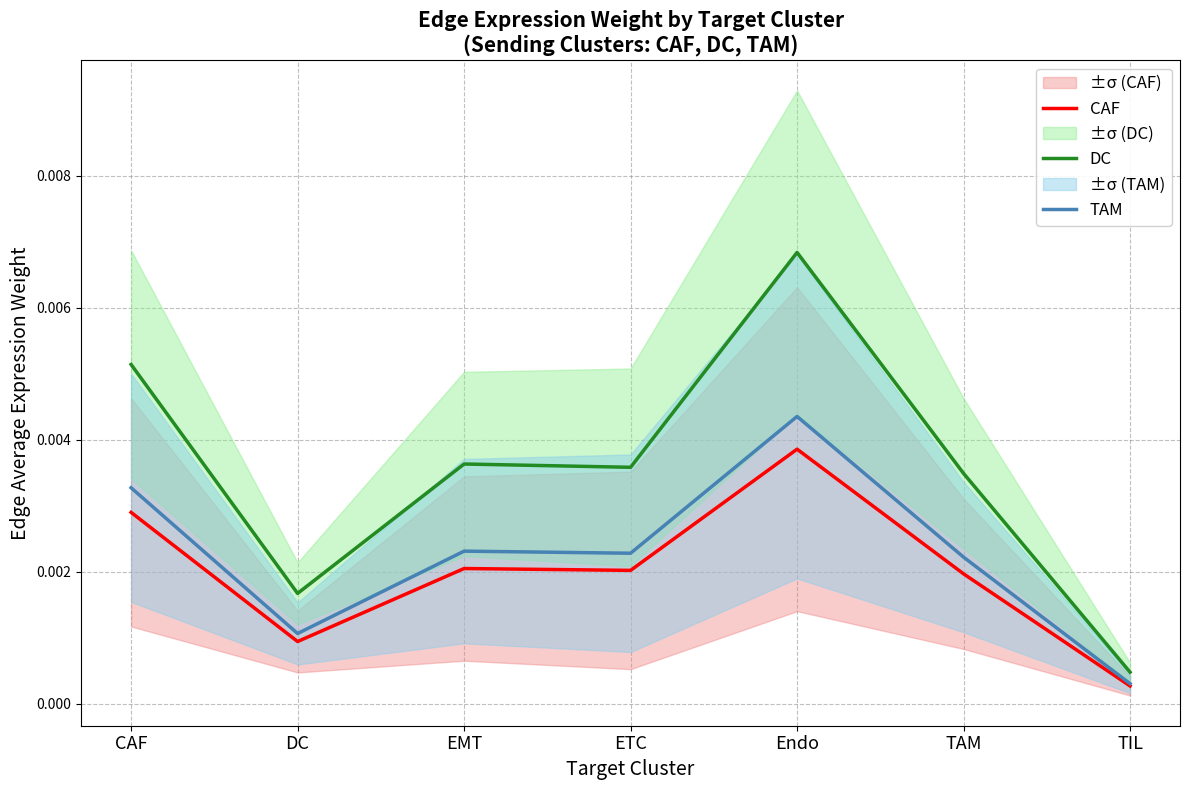

Which category has the lowest value in the DC series?

TIL